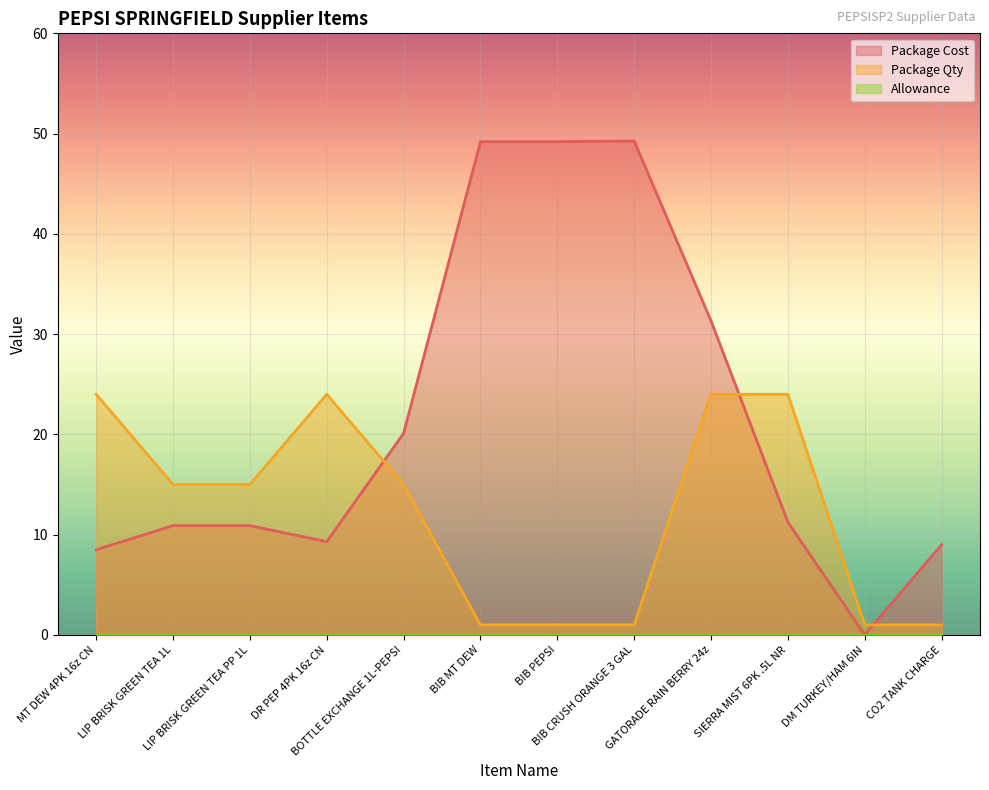

What value does the Package Qty series have at BIB PEPSI?

1.0